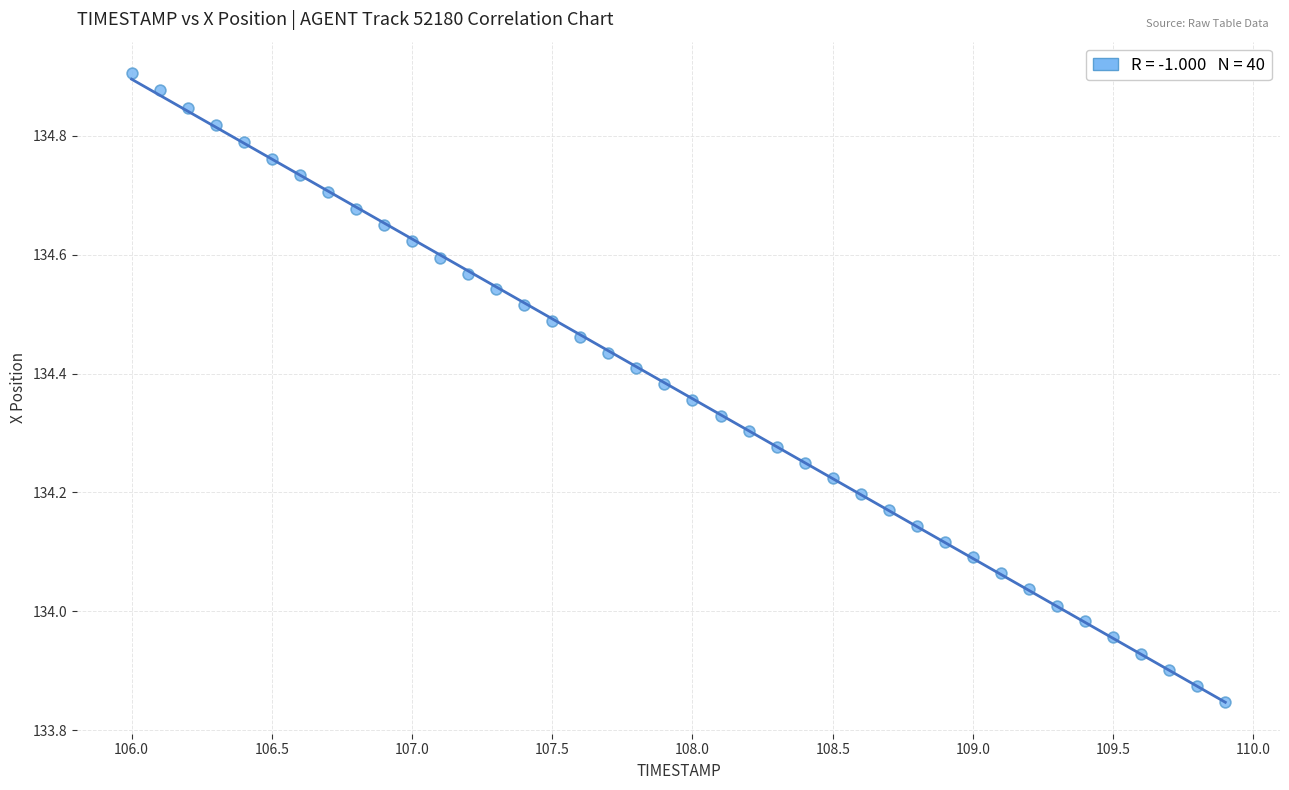

What is the range of Y values (max minus min)?

1.1